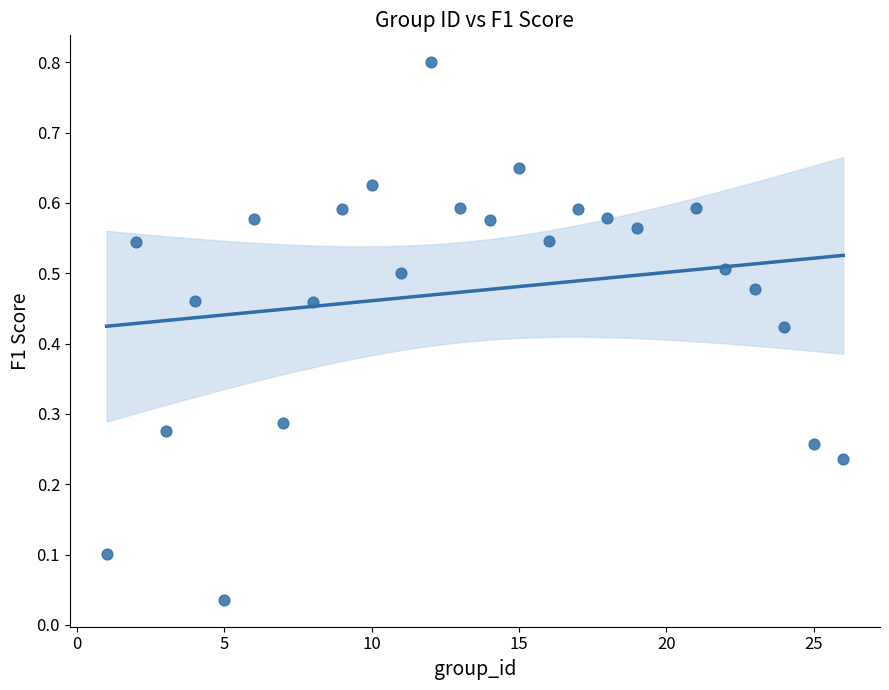

What is the range of X values (max minus min)?

25.0